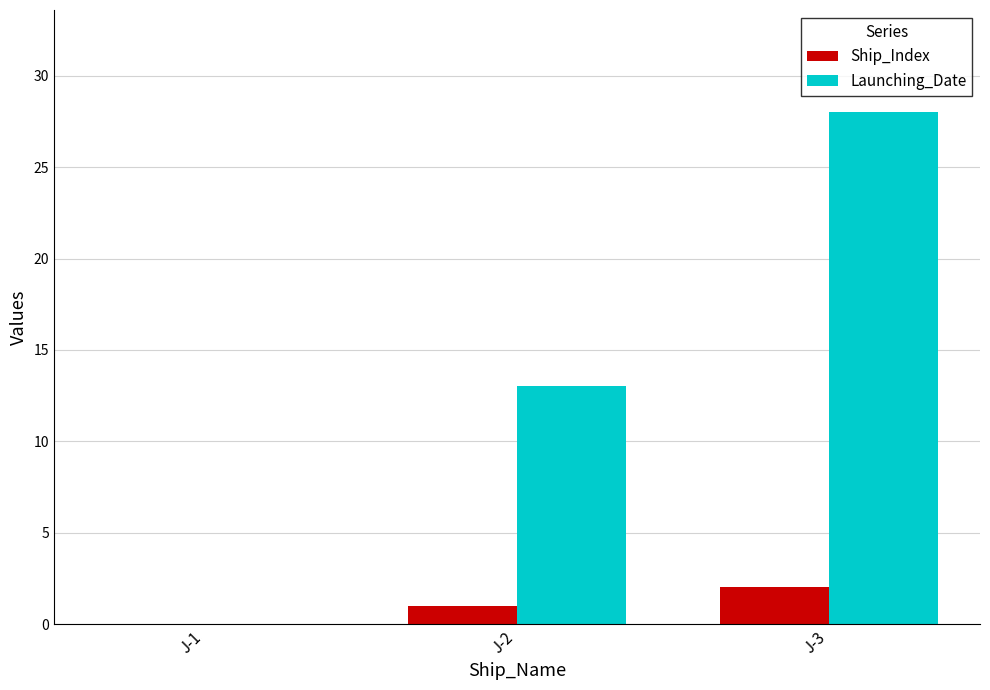

Which series changed the most between J-2 and J-3?

Launching_Date